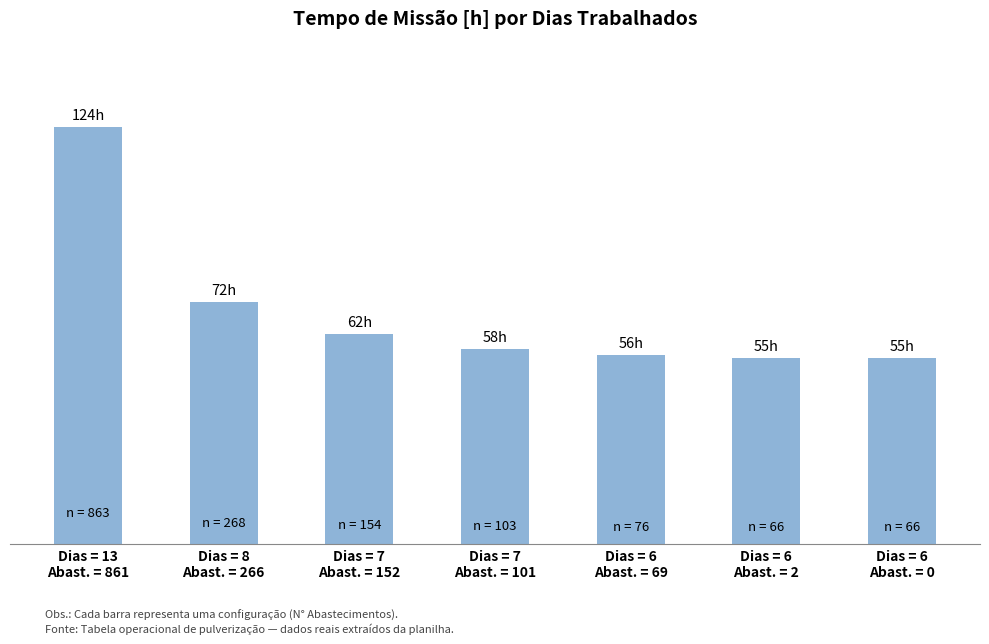

What is the average value?

69.0